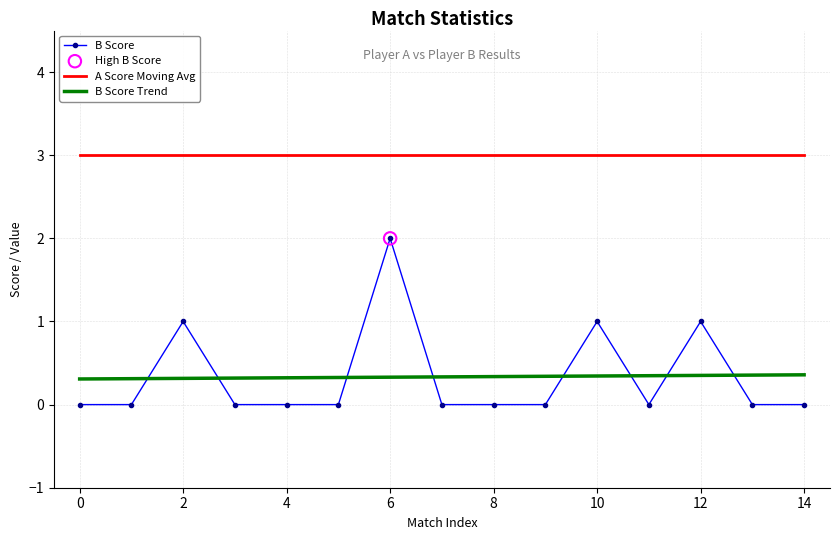

Which series has the widest spread of values?

B Score